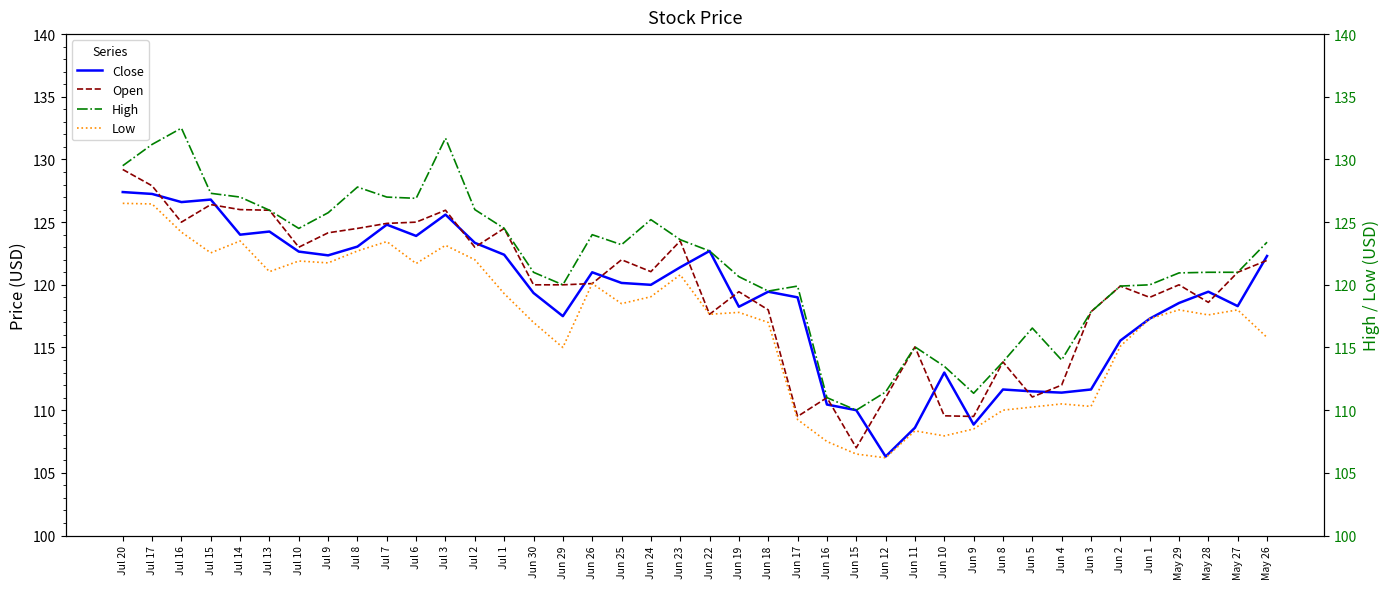

The Low series shows 124.2 at Jul 16. True or false?

True